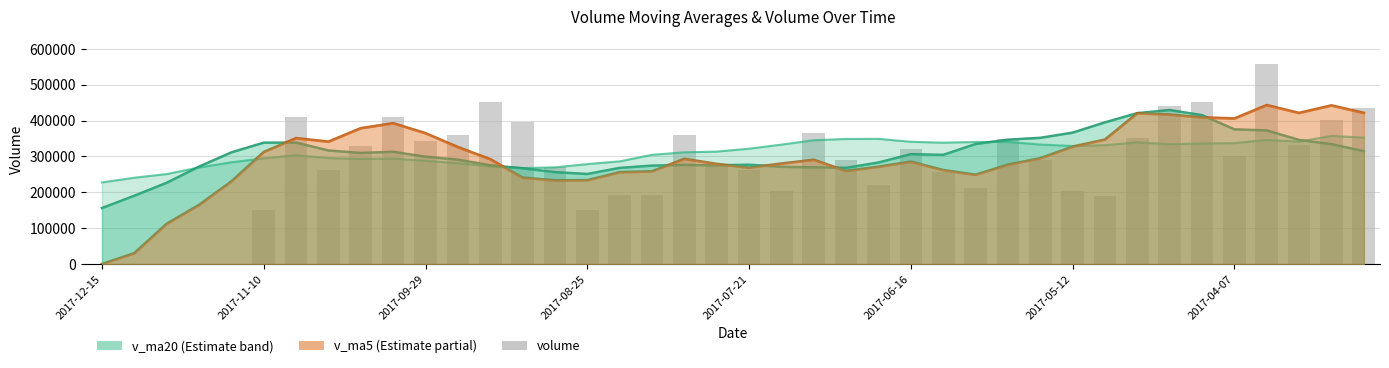

Reading right to left, extract all data points from this chart.

435589.4	400570.8	332489.4	558032.2	301921.0	451488.4	439430.6	351303.0	191059.6	202521.4	290866.9	348867.7	211293.7	256484.7	319595.3	220400.9	289915.6	366542.9	204090.7	262603.9	272206.8	360291.3	192824.6	192578.3	150123.2	271240.3	397203.5	450497.3	361065.4	344025.3	409660.1	327996.6	263072.5	409893.6	150255.1	0.0	0.0	0.0	0.0	0.0